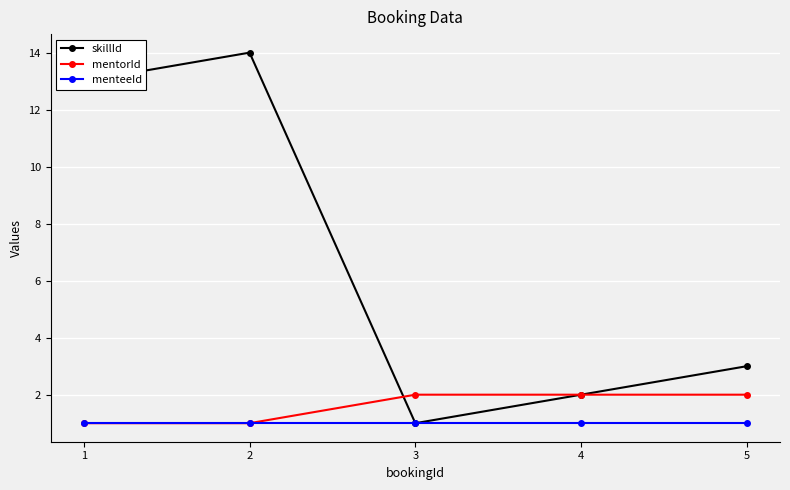

Which series has the largest total across all categories?

skillId